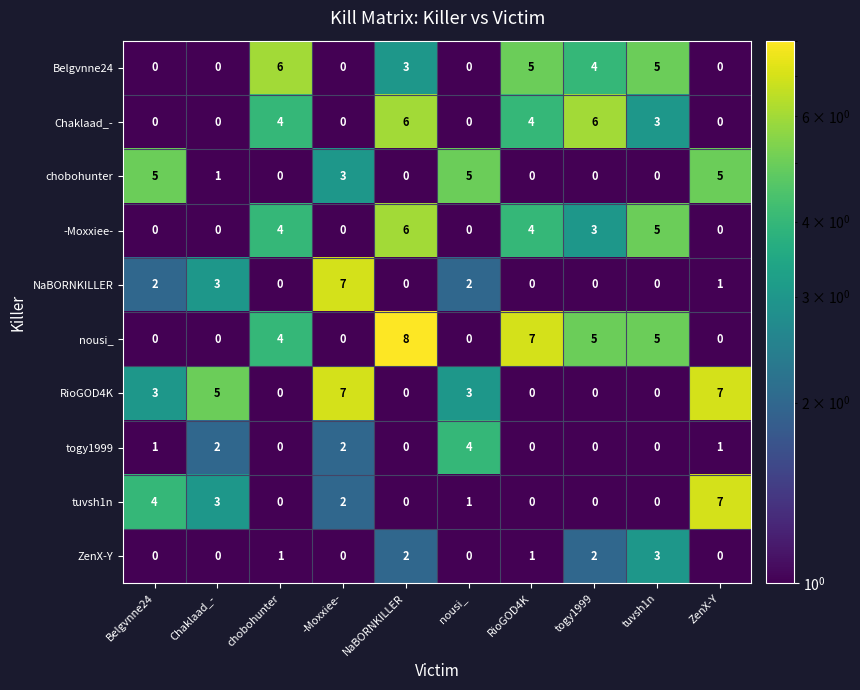

The Chaklaad_- series shows 0 at -Moxxiee-. True or false?

True